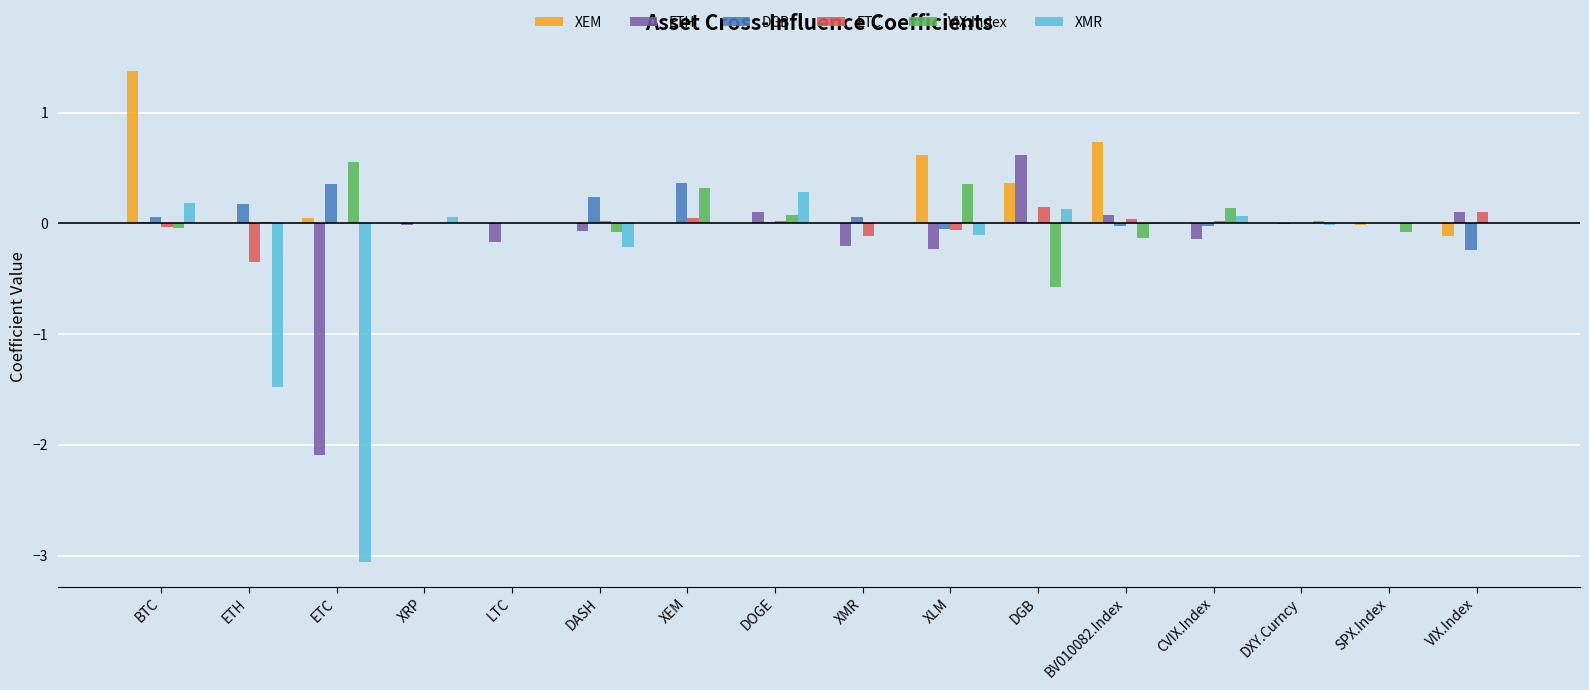

Is it true that ETH equals 0.0 at BTC?

True